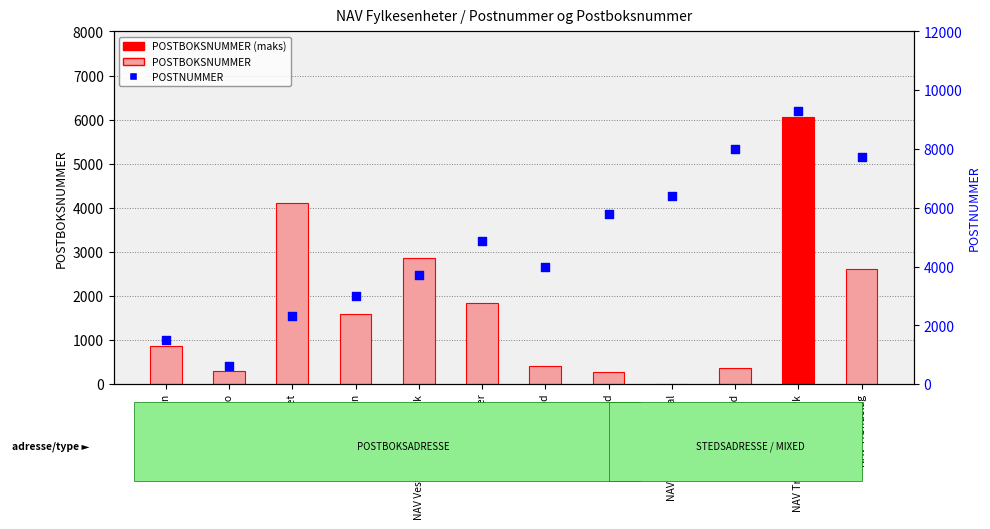

Which series has the largest total across all categories?

POSTNUMMER